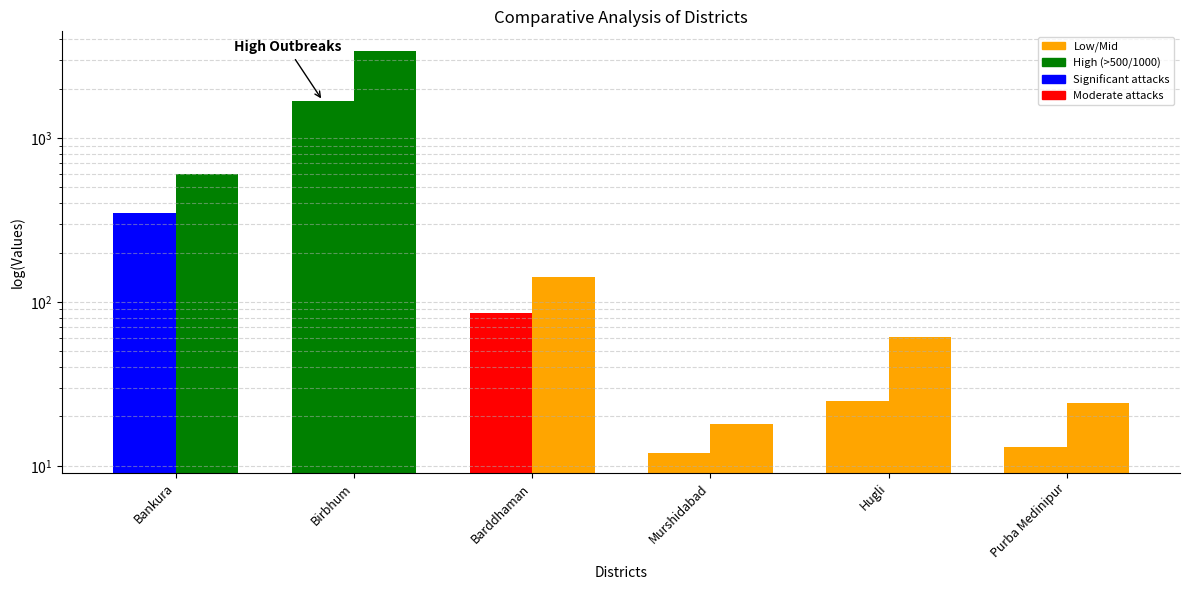

At which label does number_susceptible first exceed 142?

Bankura